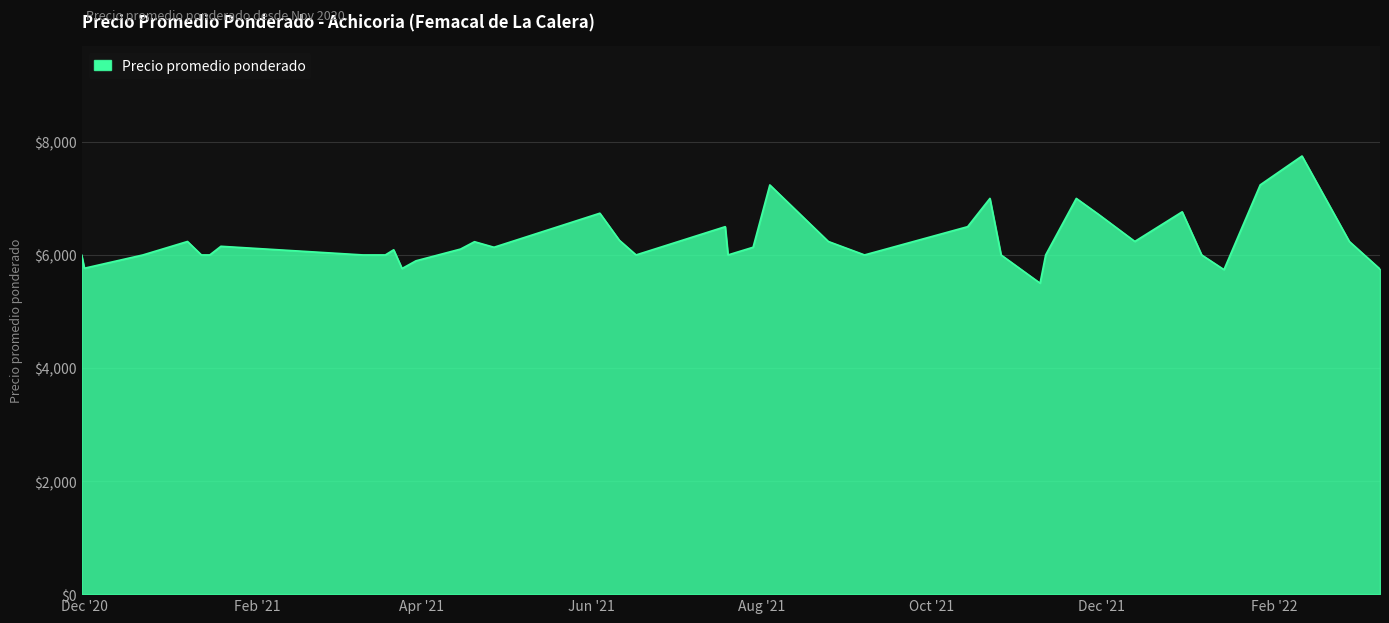

What is the minimum value shown in the chart?

5500